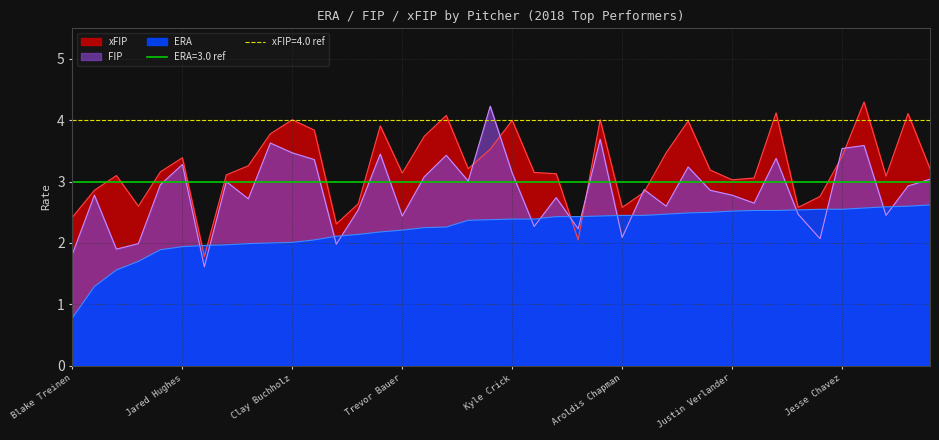

What is the label of the 10th point from the left?

T.J. McFarland